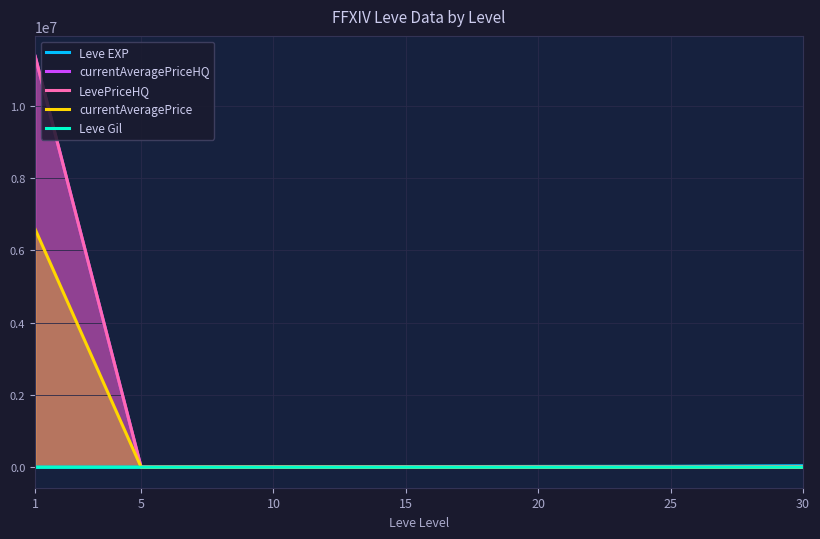

How many lines are shown in the chart?

5